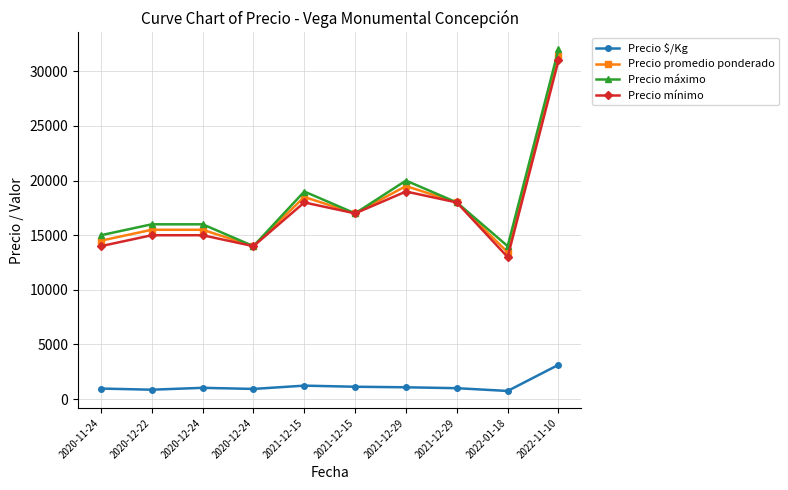

What are all the series names shown in the legend?

Precio $/Kg, Precio promedio ponderado, Precio máximo, Precio mínimo